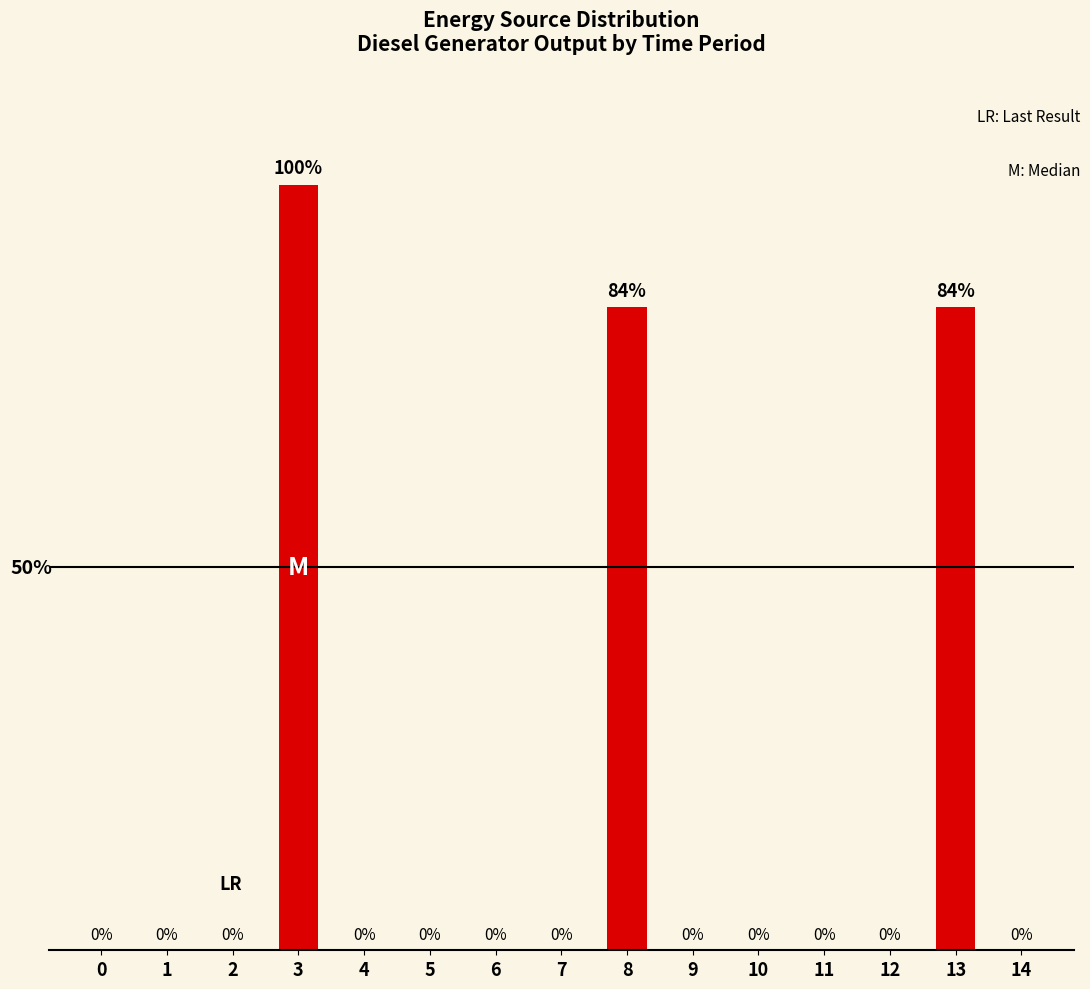

What is the value of the 4th bar from the left?

400